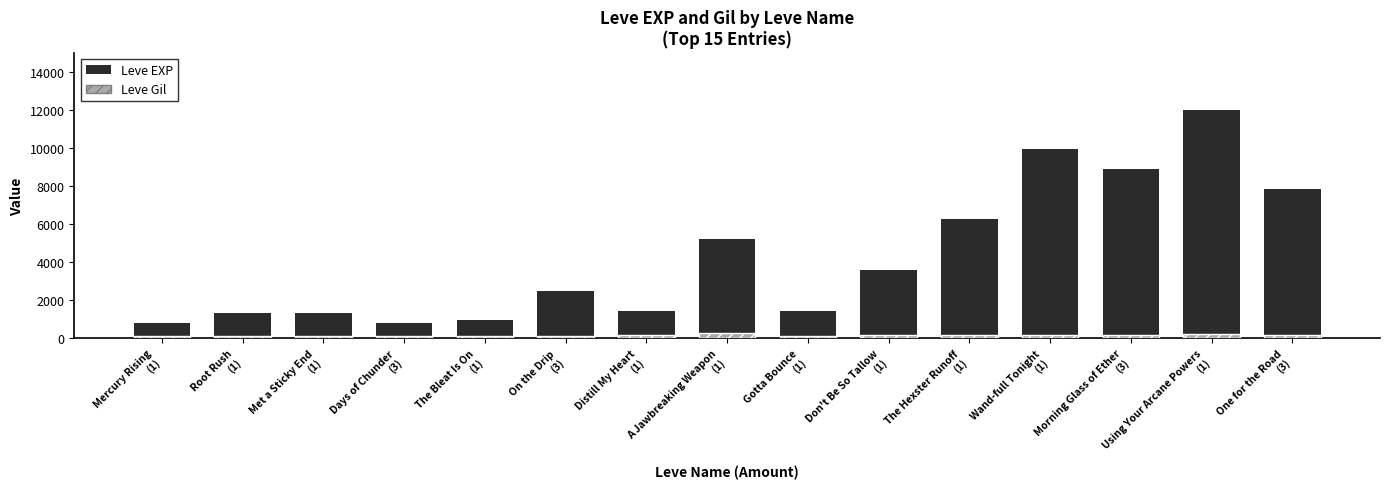

What position from the right is Mercury Rising
(1)?

15